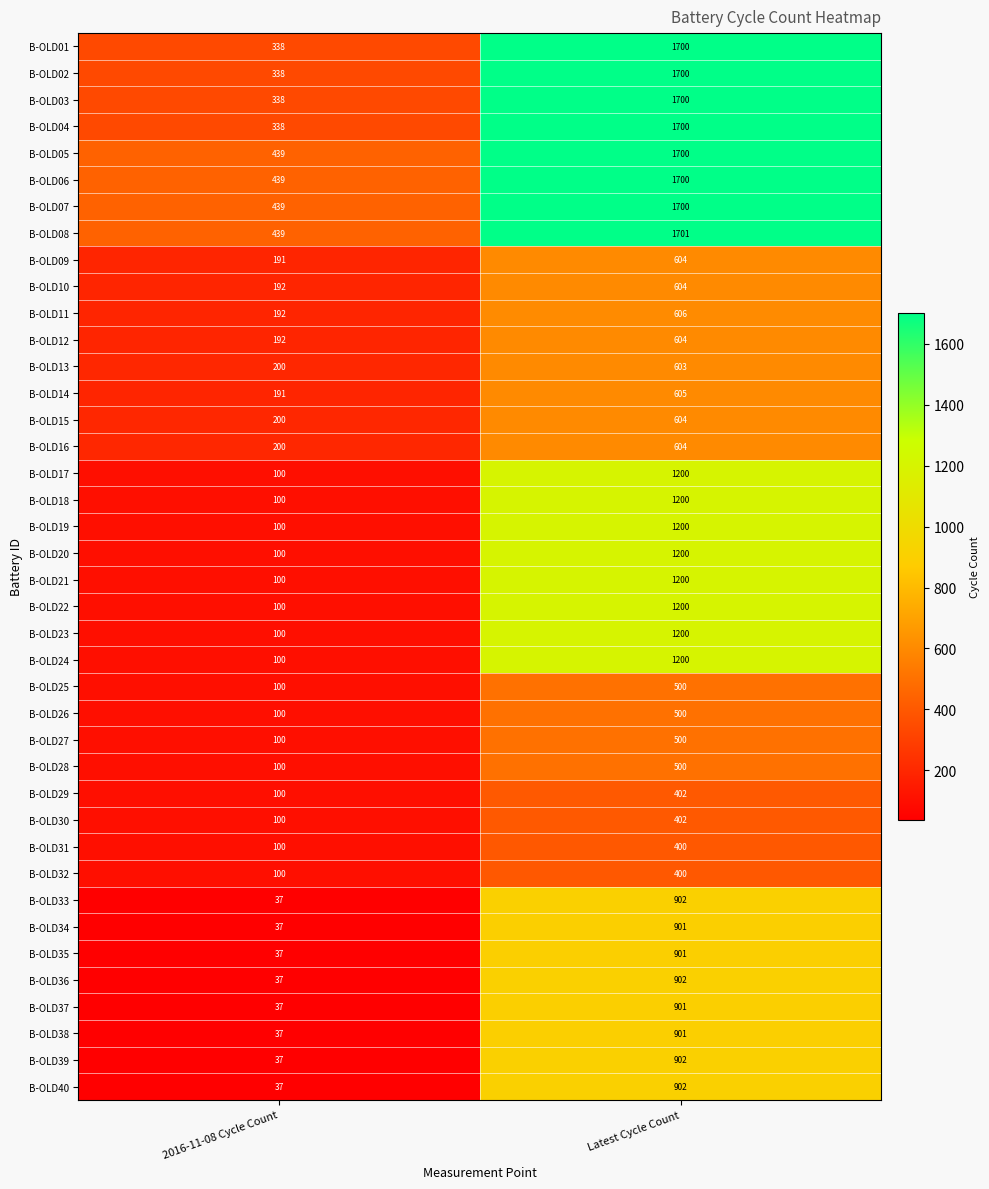

What is the greatest value displayed?

1701